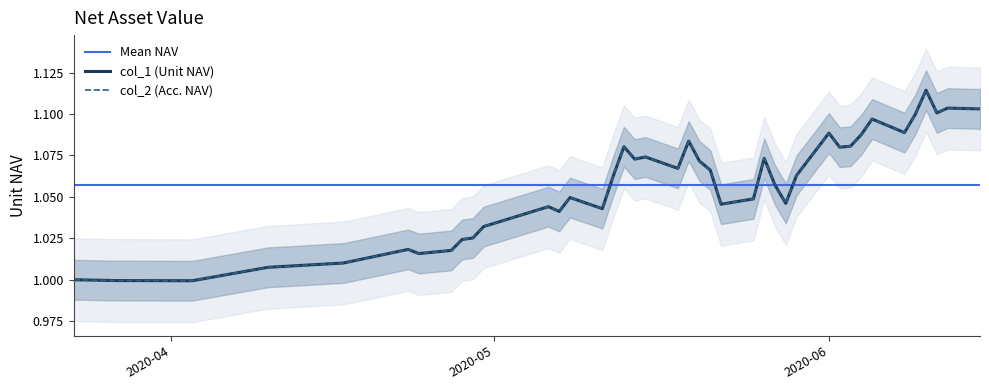

Between 2020-05-13 and 2020-04-28, which is larger?

2020-05-13